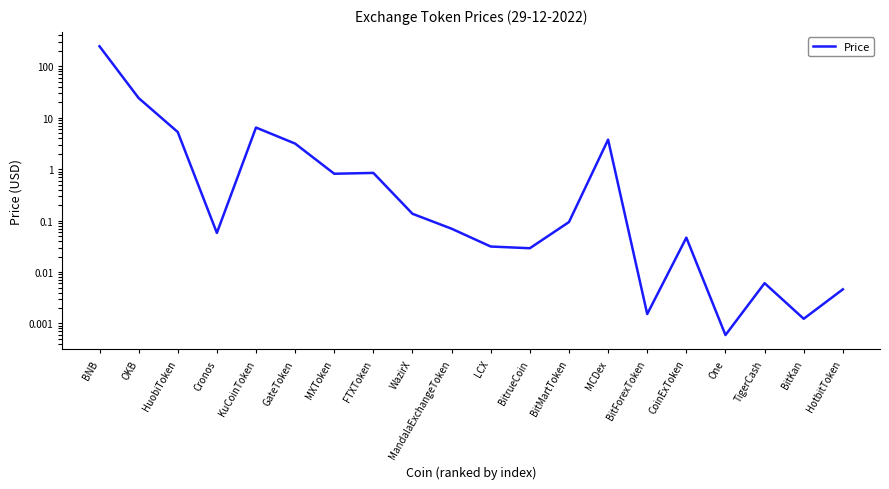

Which has a higher value, HuobiToken or TigerCash?

HuobiToken